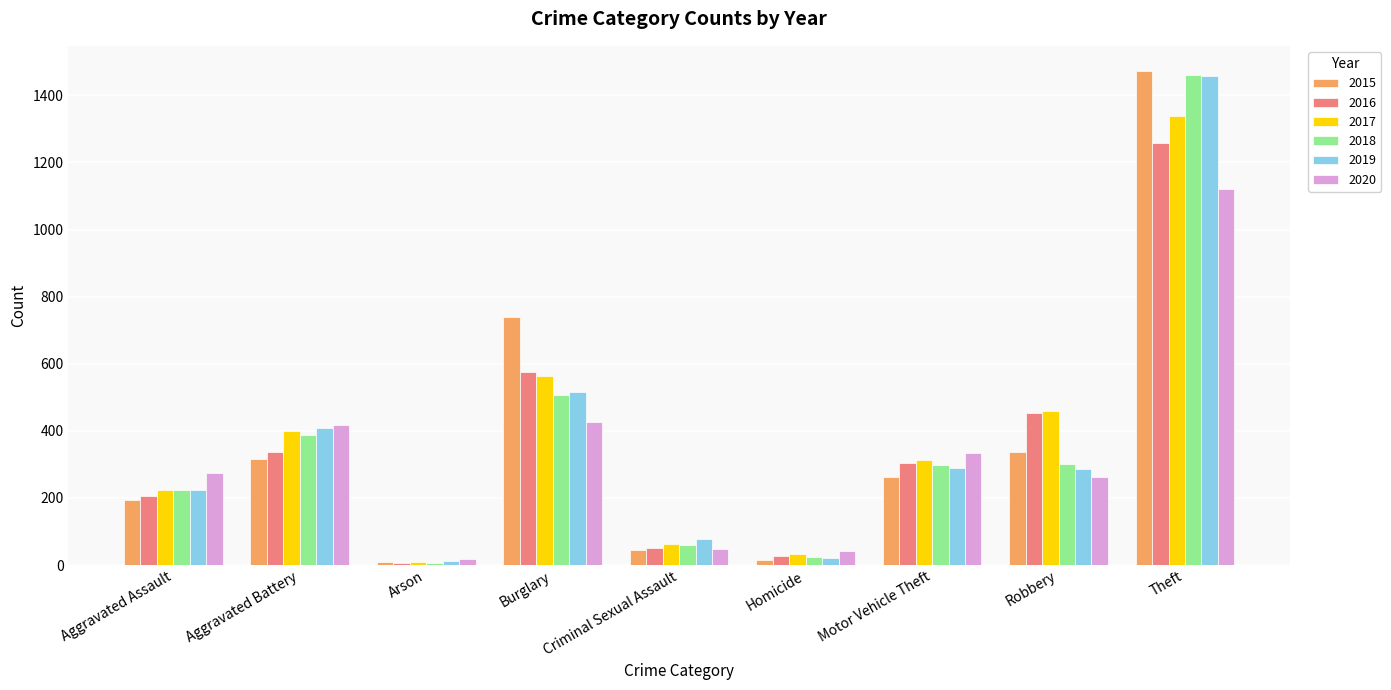

Is the value of 2016 at Aggravated Assault greater than the value of 2019 at Criminal Sexual Assault?

Yes